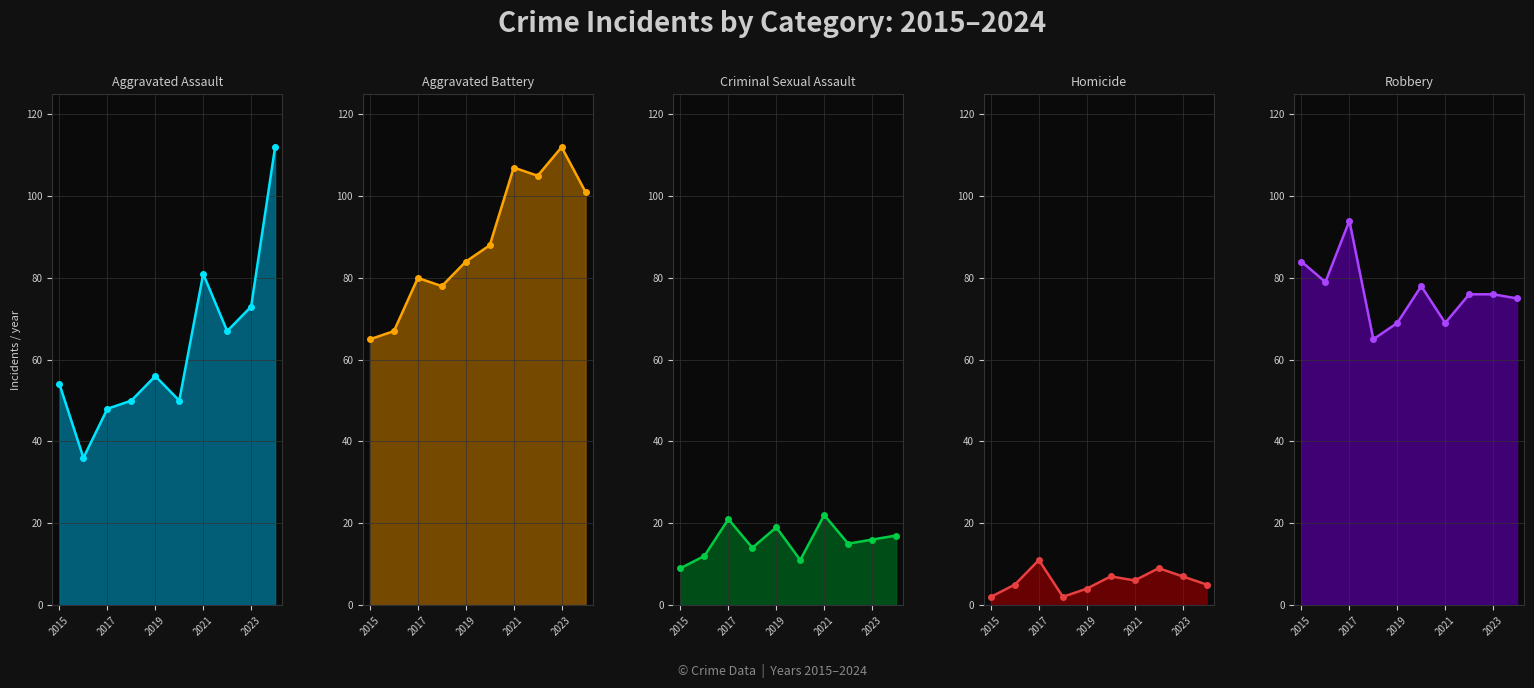

After their last crossing, which series has the higher values: Aggravated Assault or Robbery?

Aggravated Assault